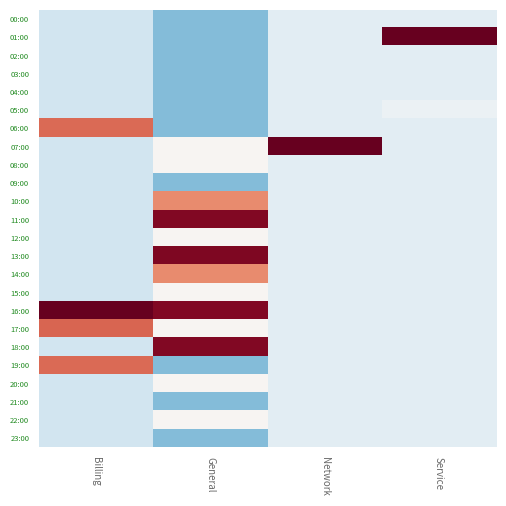

How many data points does each series have?

4